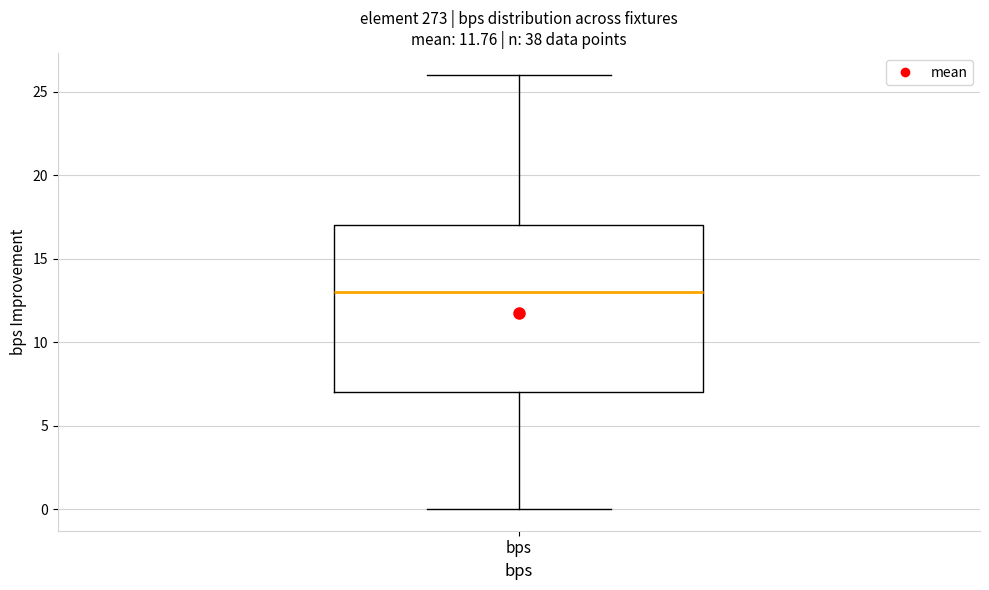

Where is the lower edge of the box for bps on the y-axis? The values are not printed on the chart, so give them approximately, as read against the axis.

7